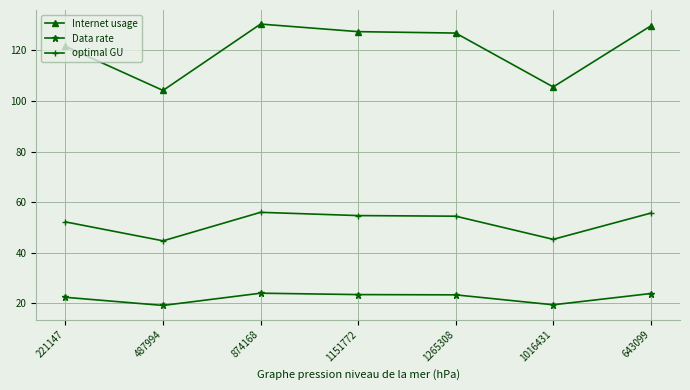

What is the highest value of the Data rate series?

24.1